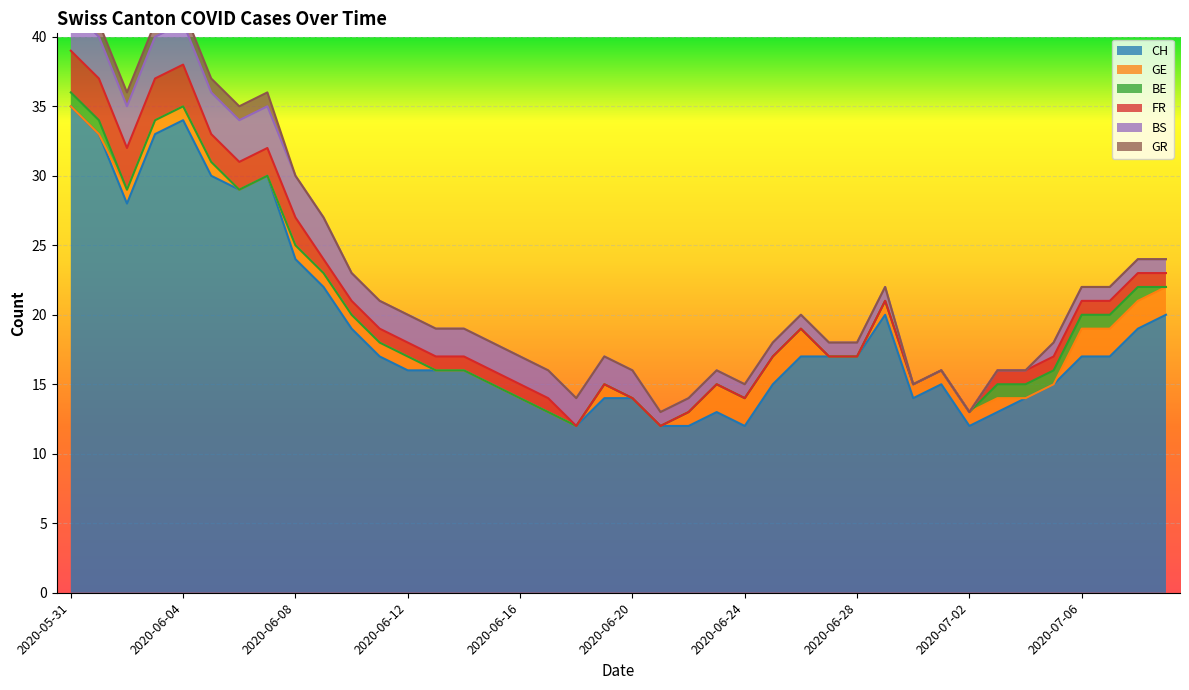

True or false: BS has a value of 0 at 2020-06-15.

False